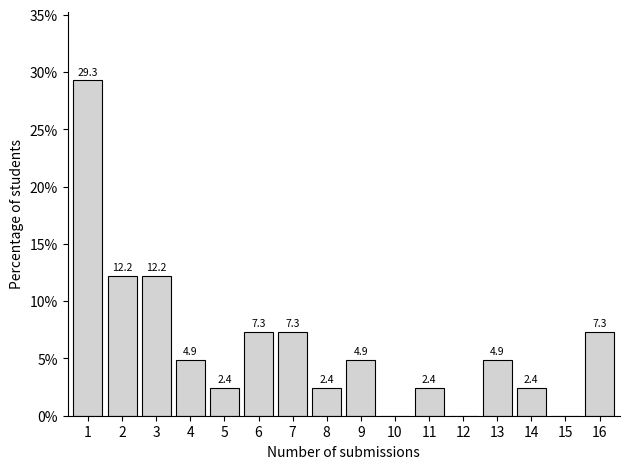

Reading left to right, list all the values displayed in this chart.

1=29.3	2=12.2	3=12.2	4=4.9	5=2.4	6=7.3	7=7.3	8=2.4	9=4.9	10=0.0	11=2.4	12=0.0	13=4.9	14=2.4	15=0.0	16=7.3